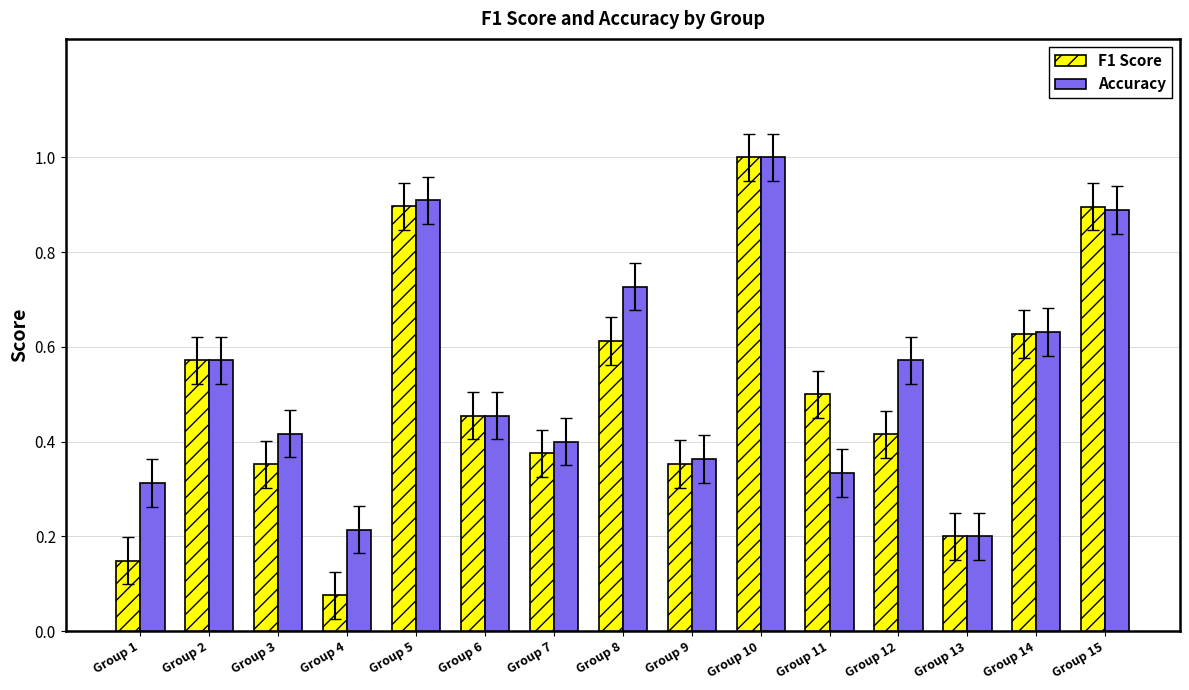

What is the sum of all F1 Score values?

7.5